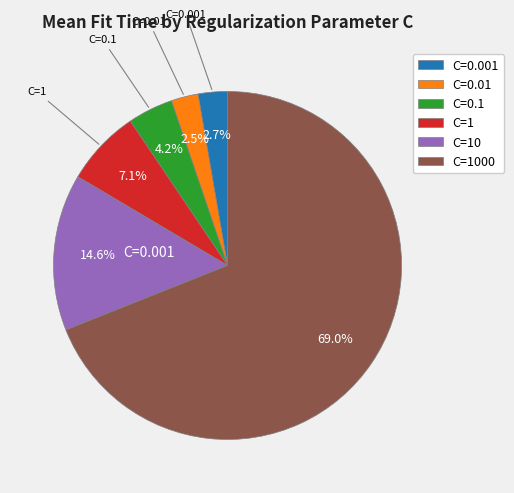

Does any single category account for the majority?

Yes